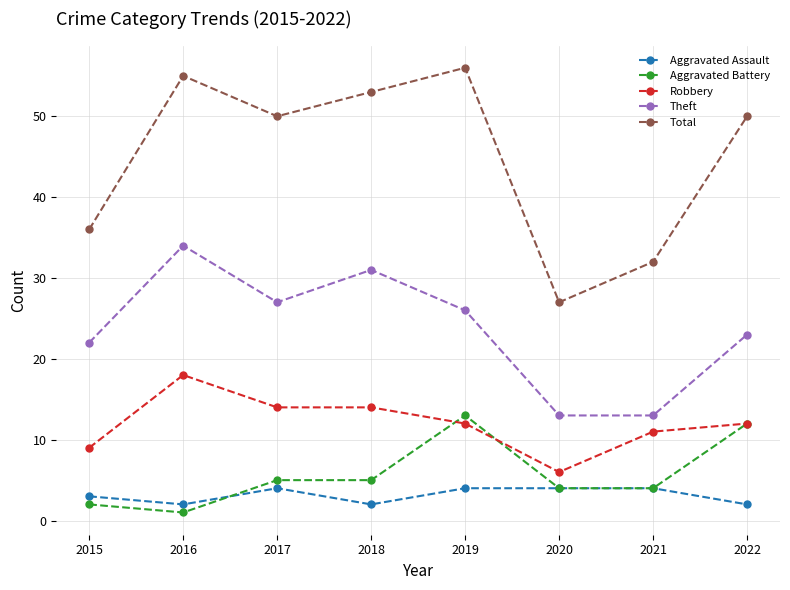

Which series changed the most between 2017 and 2021?

Total